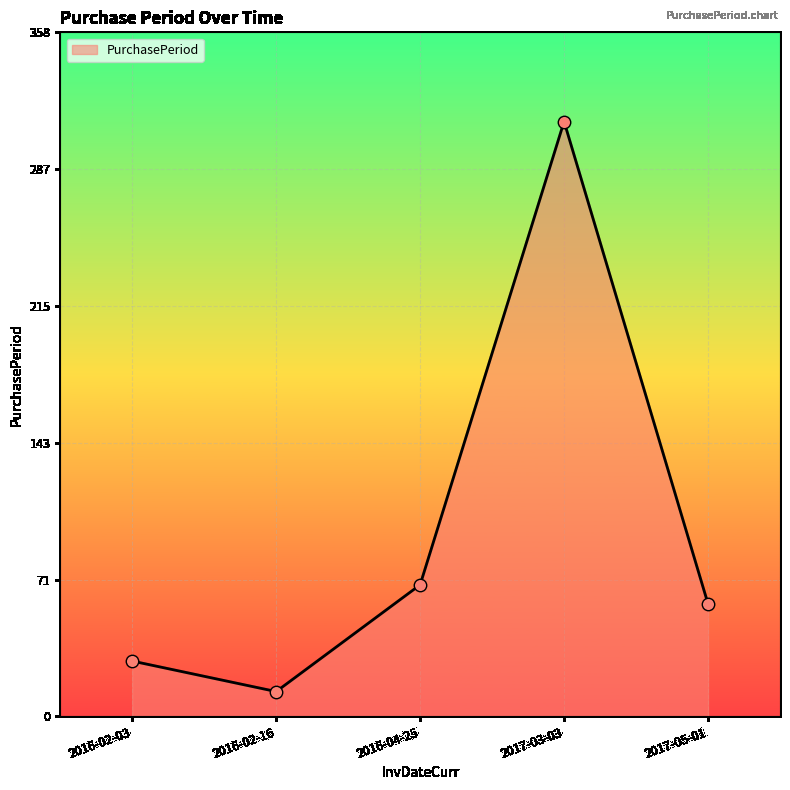

Between 2016-04-25 and 2017-05-01, which is larger?

2016-04-25